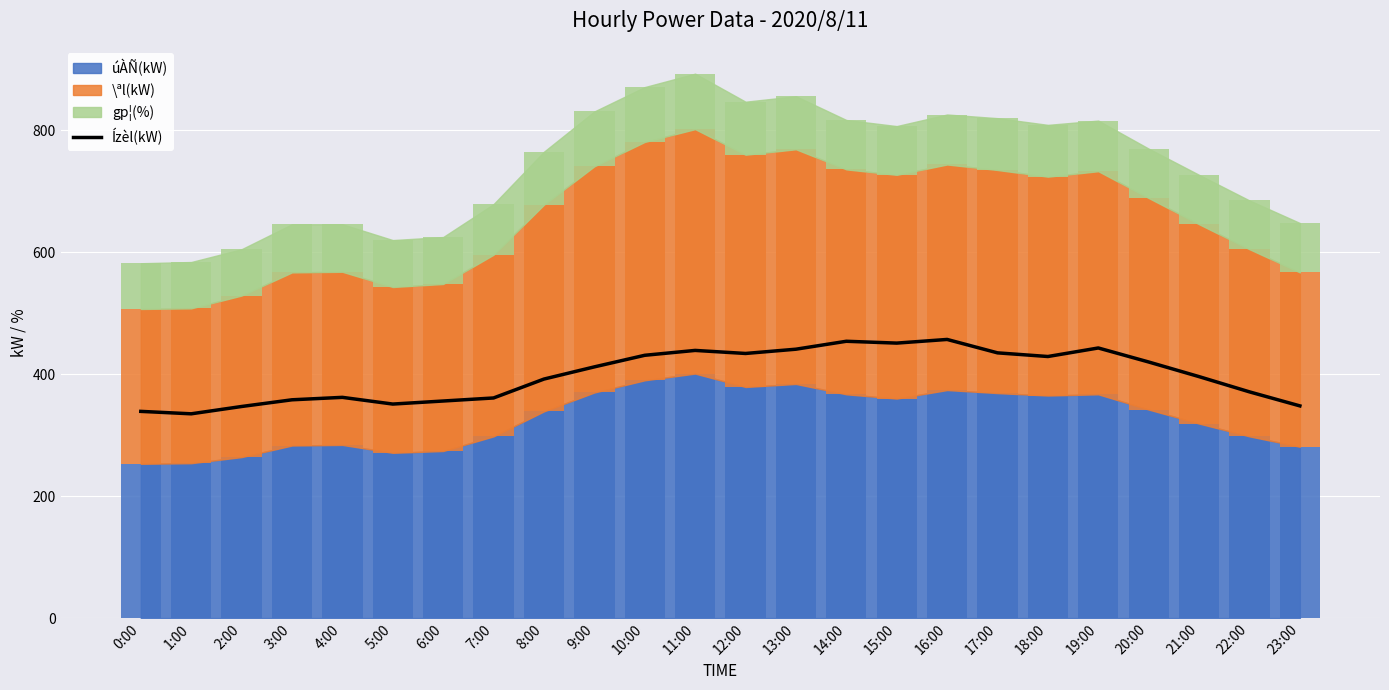

What position from the left is 11:00?

12